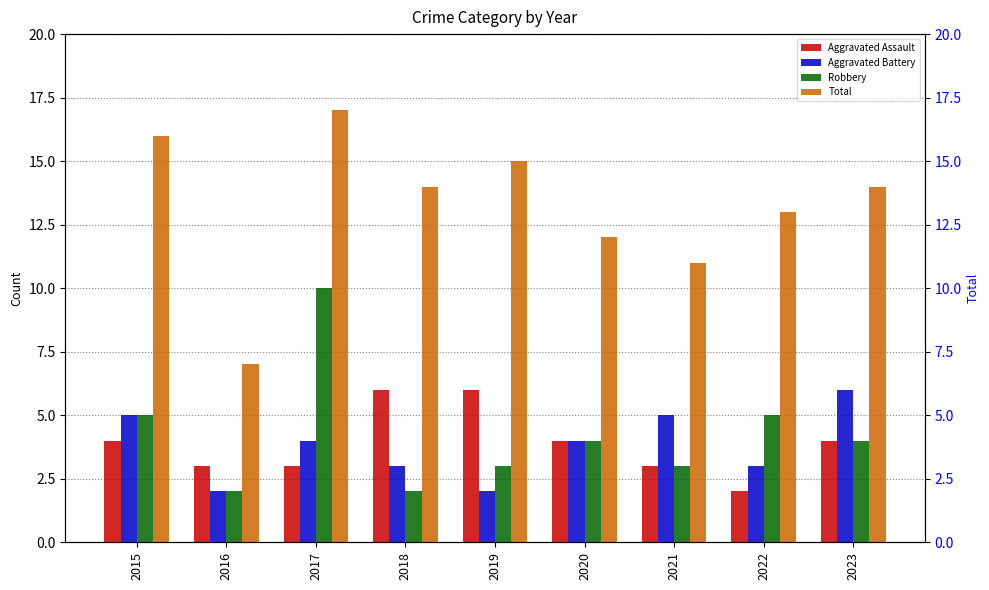

Which series has the largest range (max minus min)?

Total